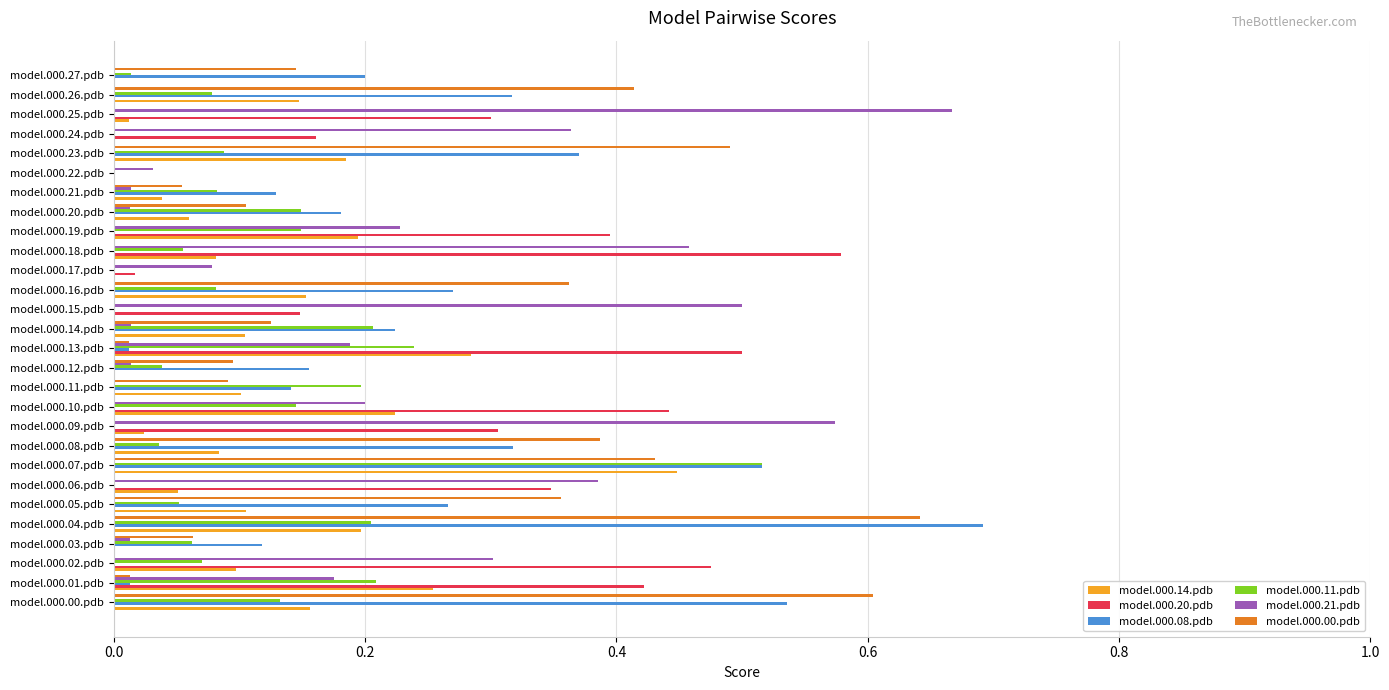

The model.000.21.pdb series shows 0.5 at model.000.18.pdb. True or false?

True